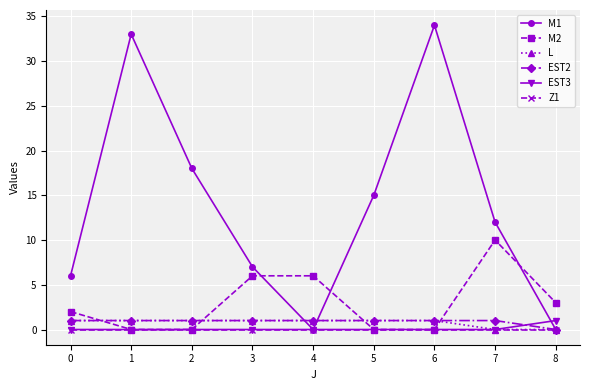

What is the difference between the highest and lowest values at 0?

6